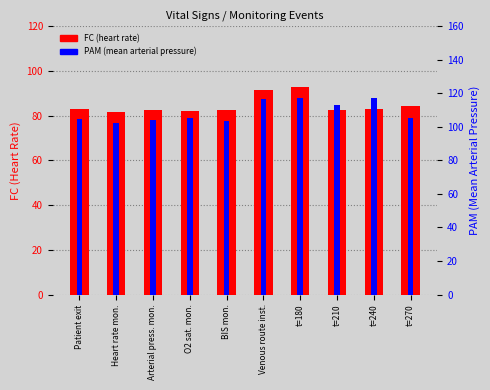

How many series are shown in this chart?

2